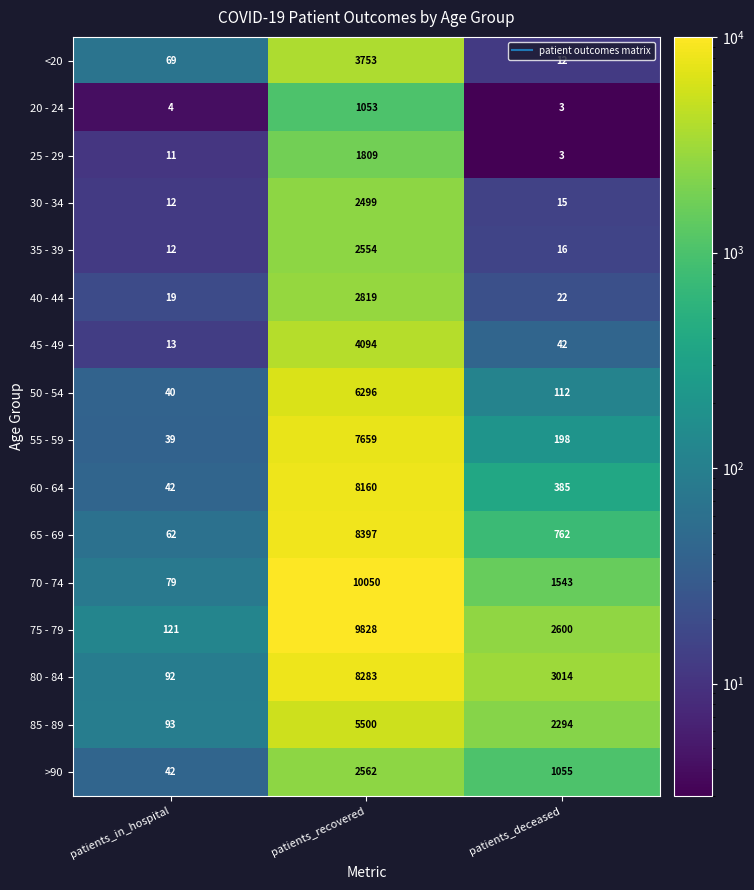

What is the minimum value shown in the chart?

3